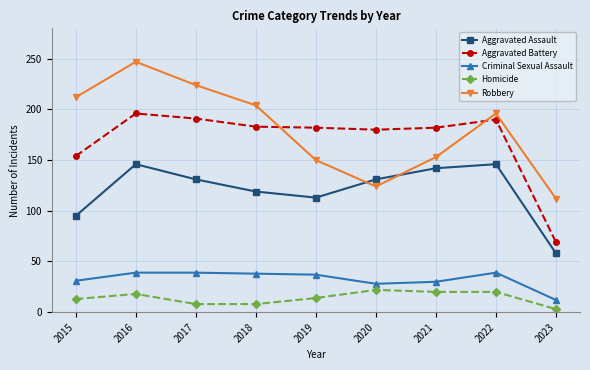

Does the chart have visible grid lines?

Yes